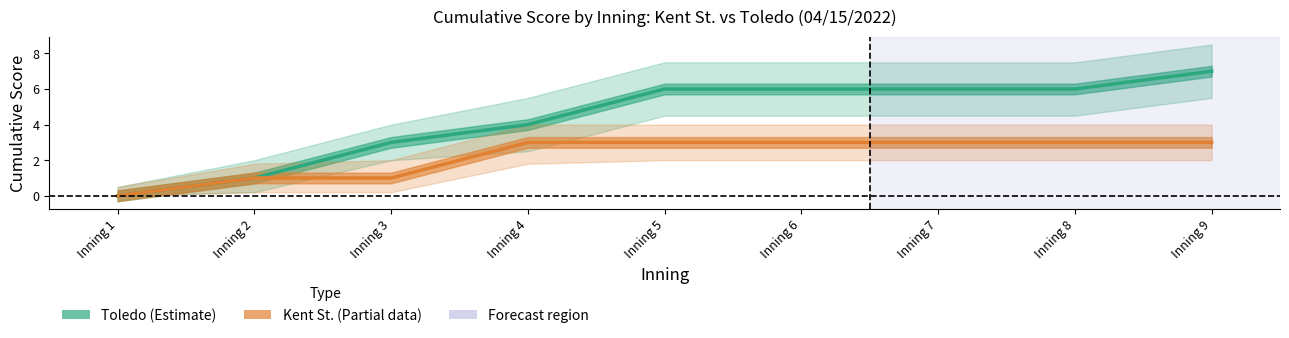

Rank the series at Inning 9 from highest to lowest value.

Toledo score, Kent St. score